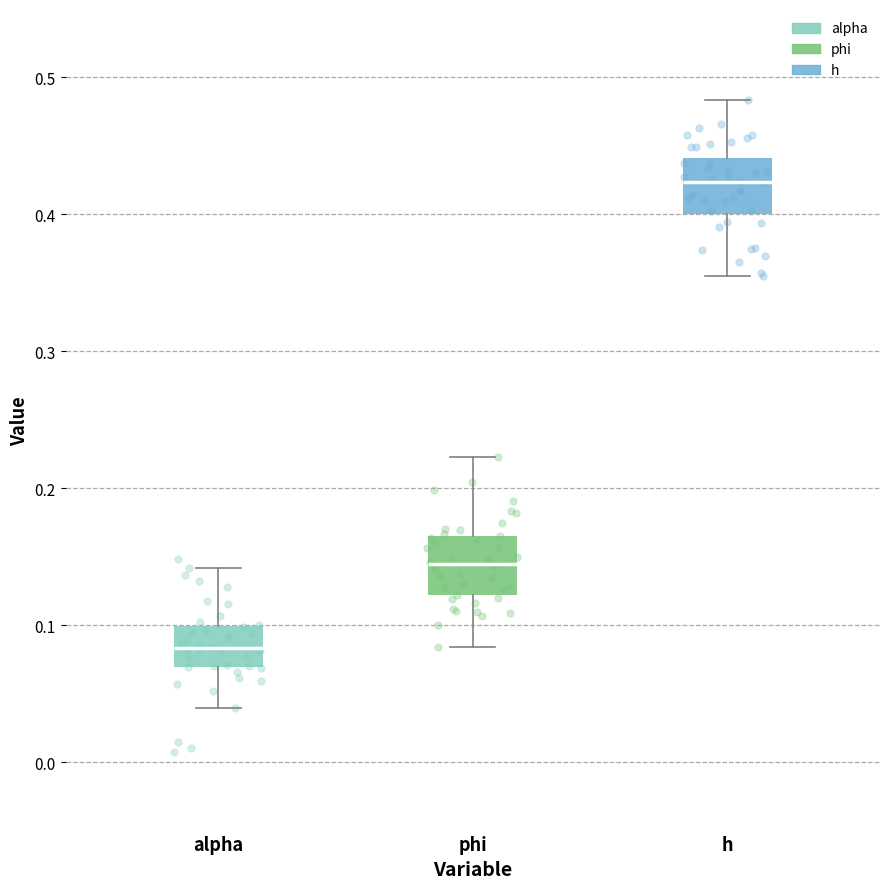

Where is the upper edge of the box for phi on the y-axis? The values are not printed on the chart, so give them approximately, as read against the axis.

0.17